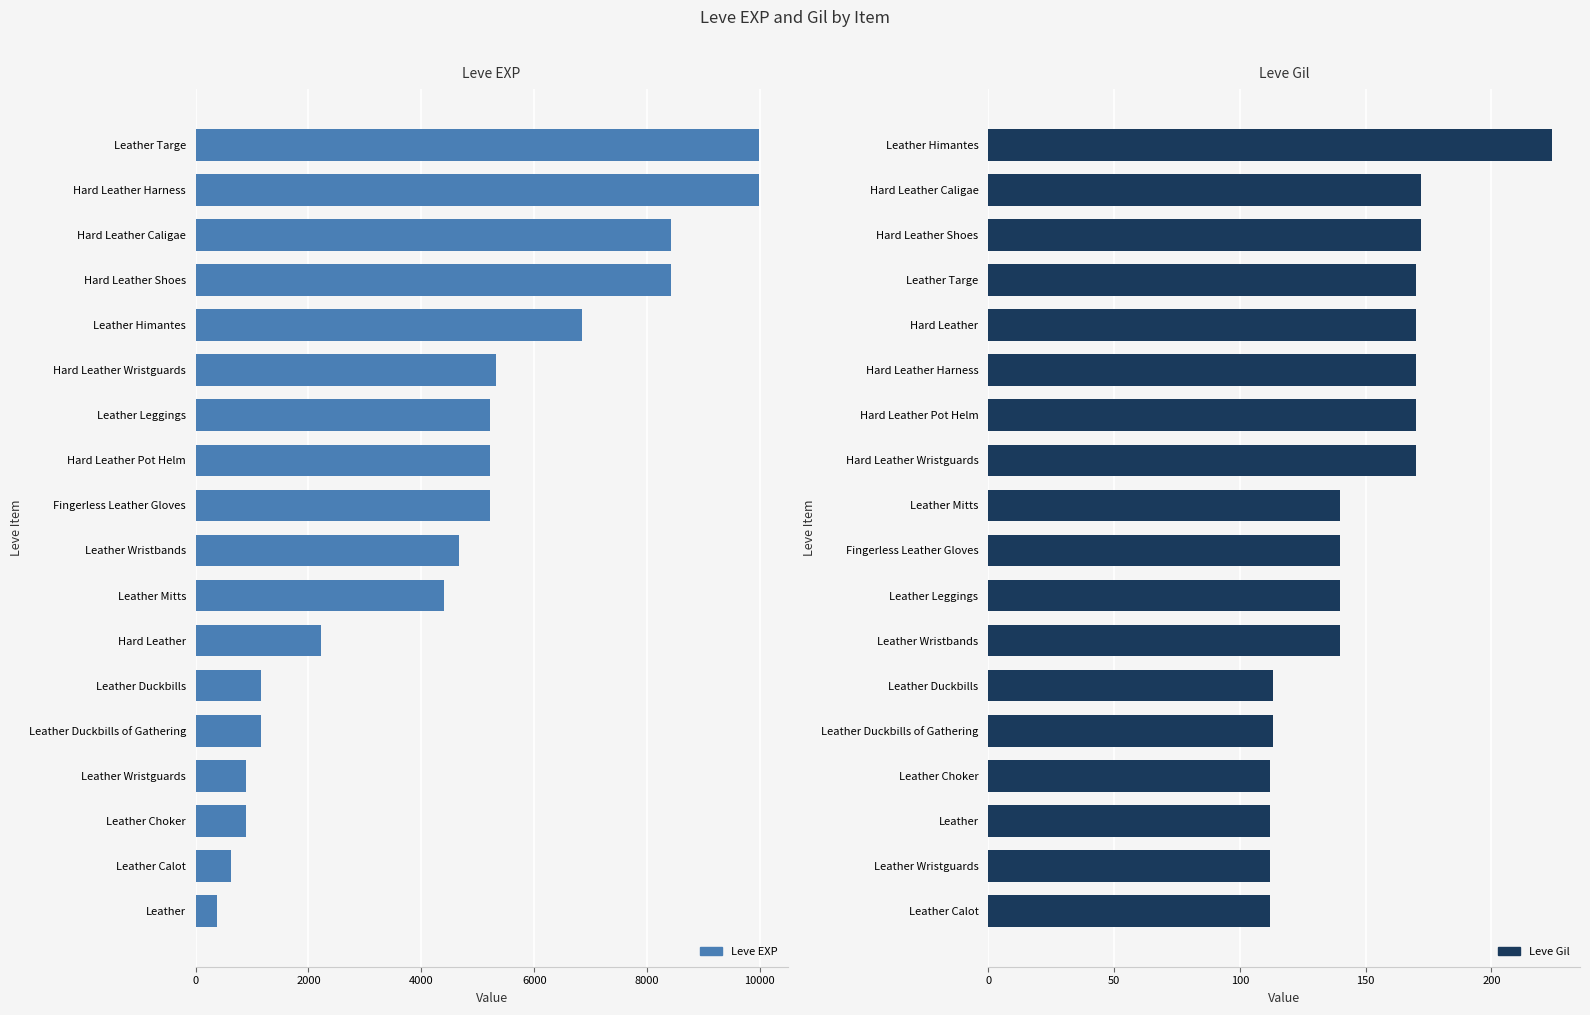

How many data points does each series have?

18